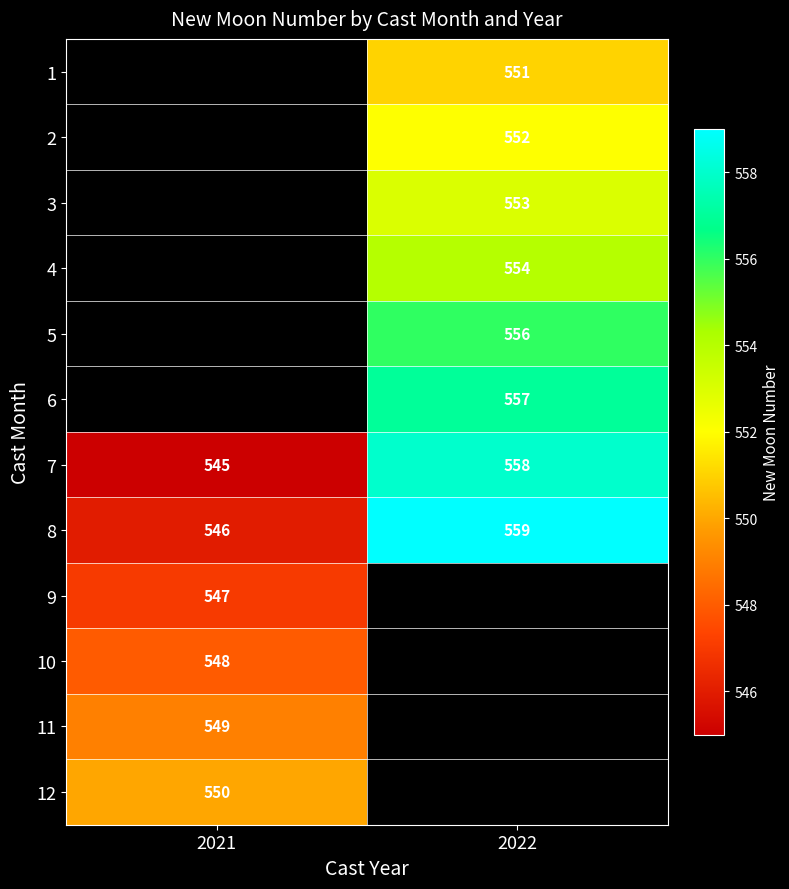

Is the value of 5 at 2022 greater than the value of 7 at 2021?

Yes